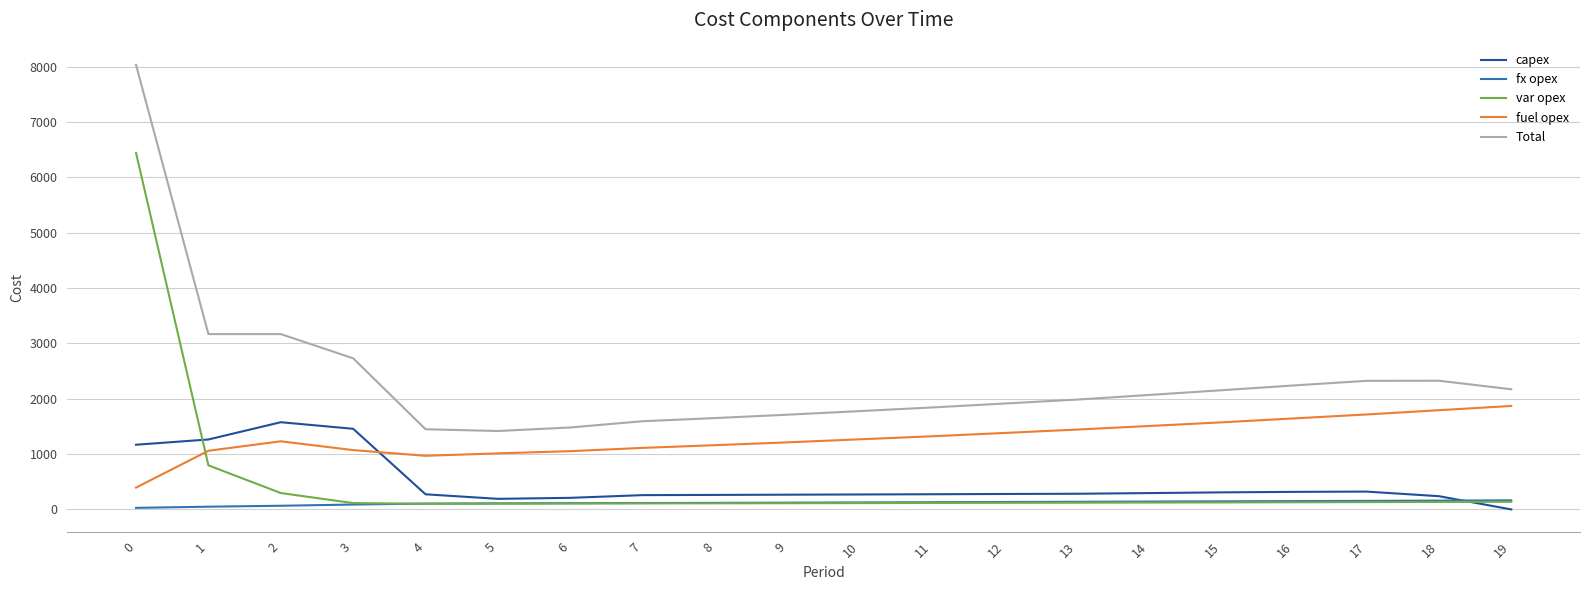

True or false: var opex and Total cross at least once.

False